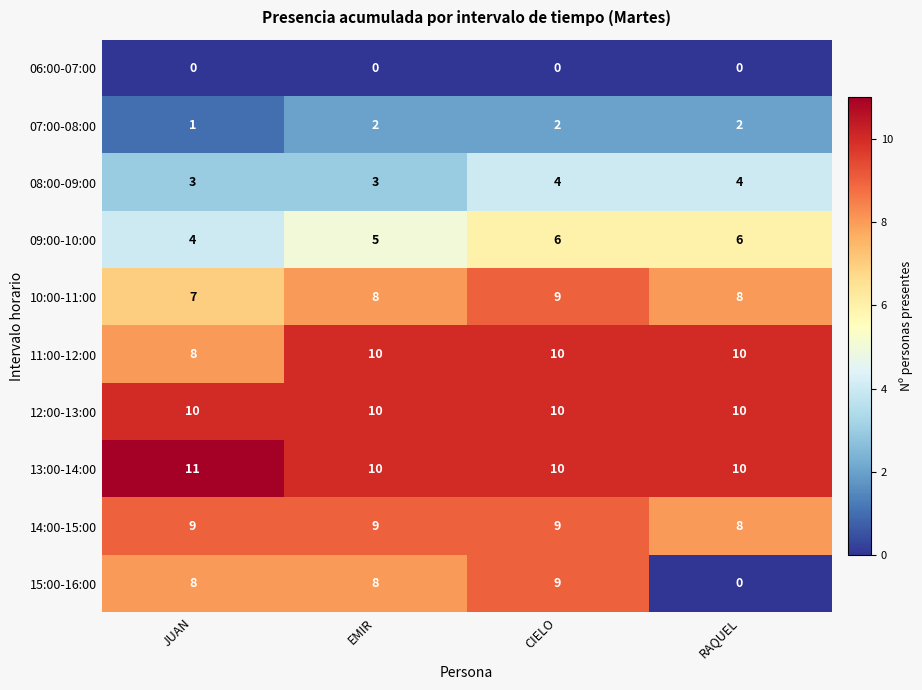

Count the 11:00-12:00 values in the range 10 to 11.

3